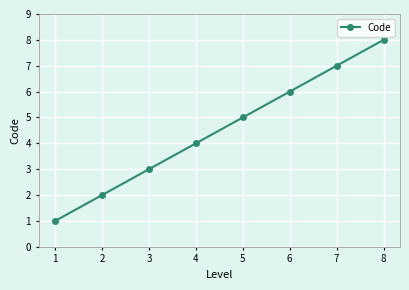

Reading right to left, list all the values displayed in this chart.

8=8	7=7	6=6	5=5	4=4	3=3	2=2	1=1